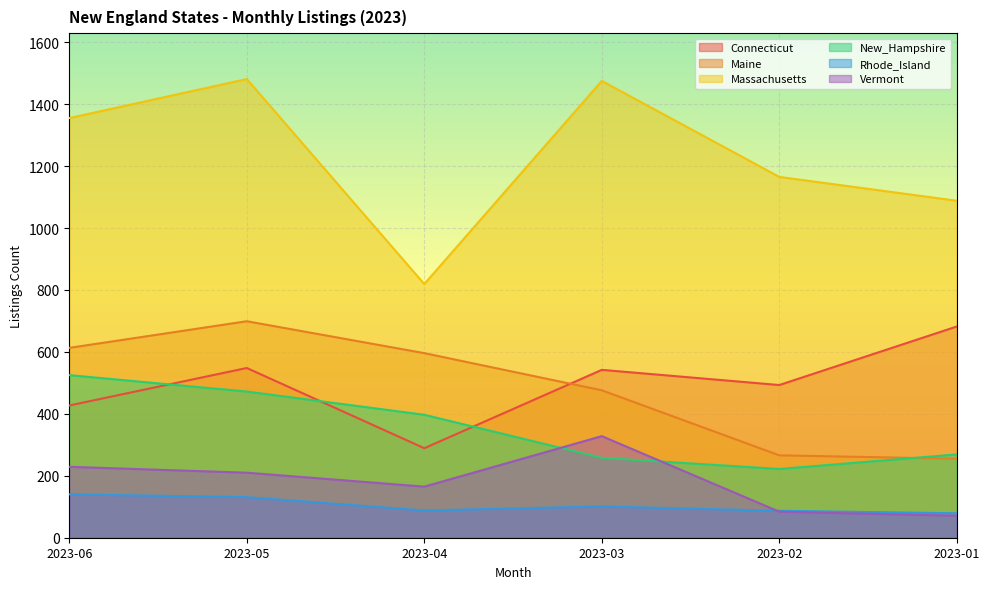

How many data points in Rhode_Island are less than 101?

3